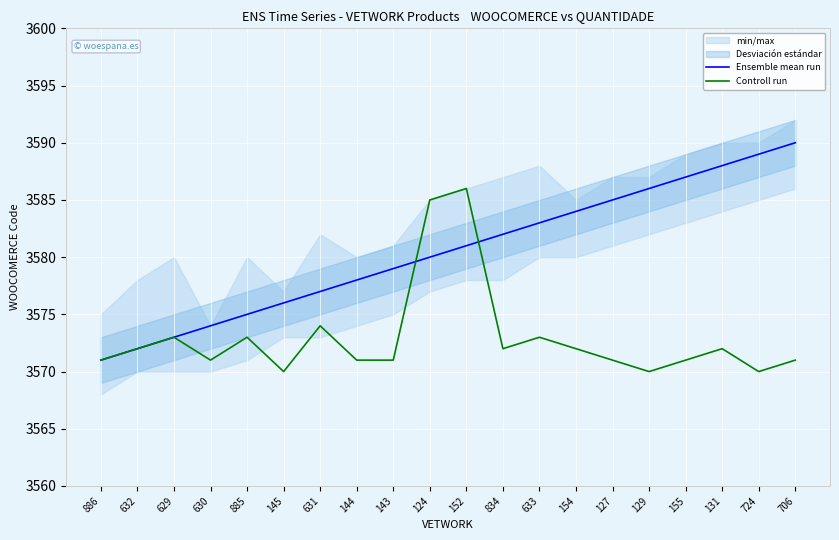

What is the difference between the Controll run values at 145 and 155?

1